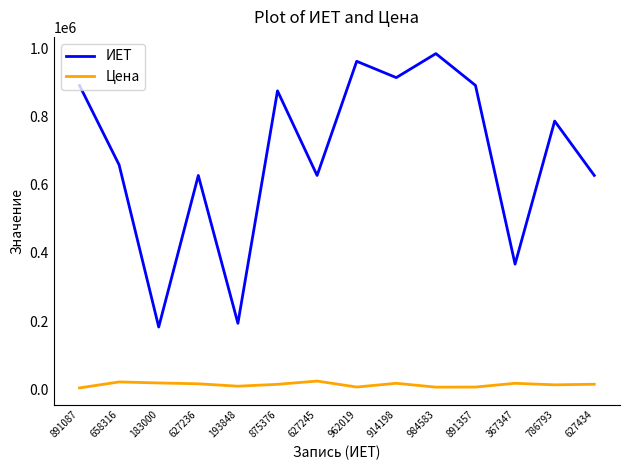

True or false: Цена has more than 0 interior local peaks.

True